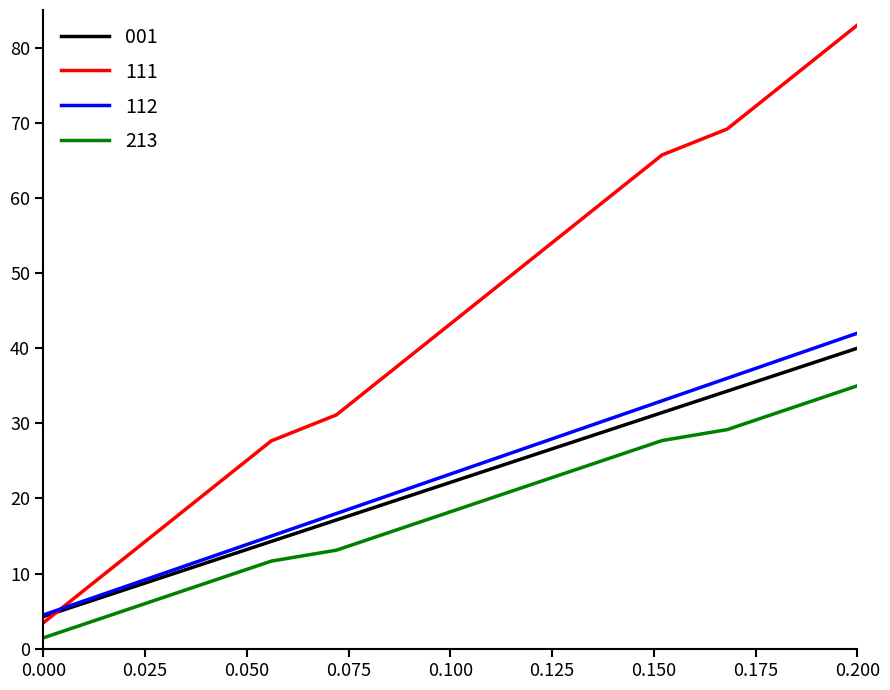

Which series has the widest spread of values?

111